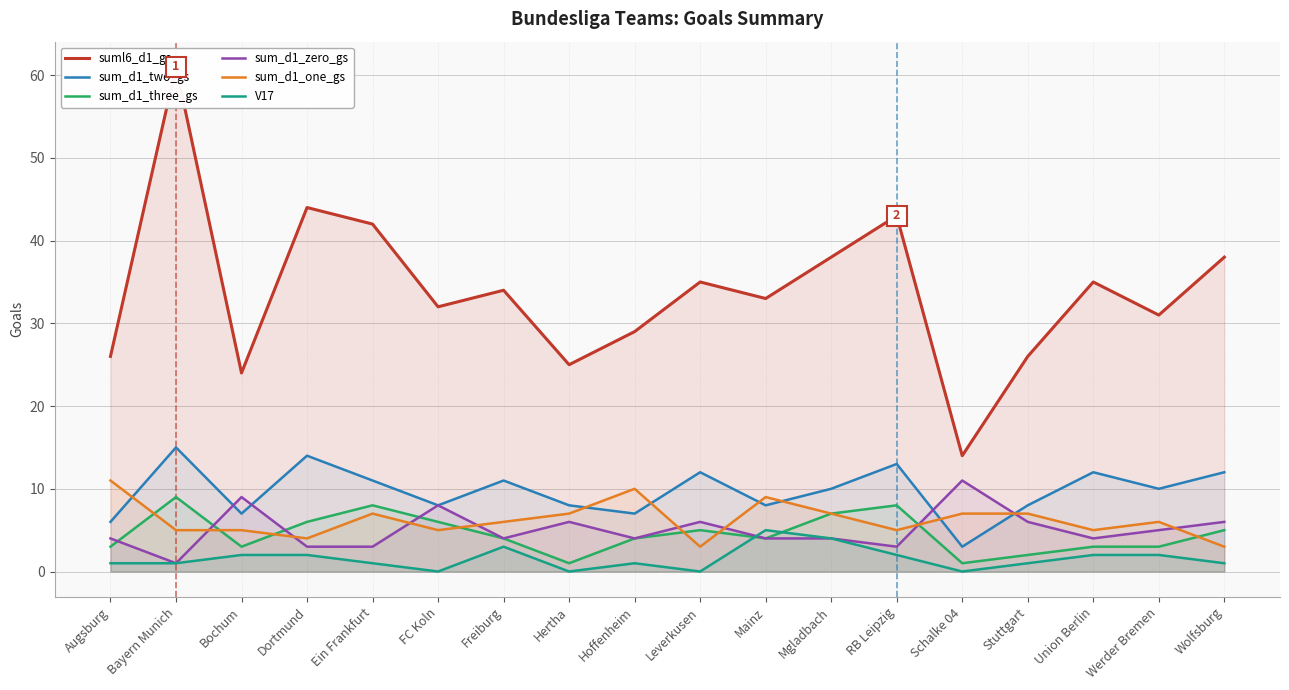

Where do sum_d1_one_gs and sum_d1_three_gs first cross each other?

Augsburg and Bayern Munich